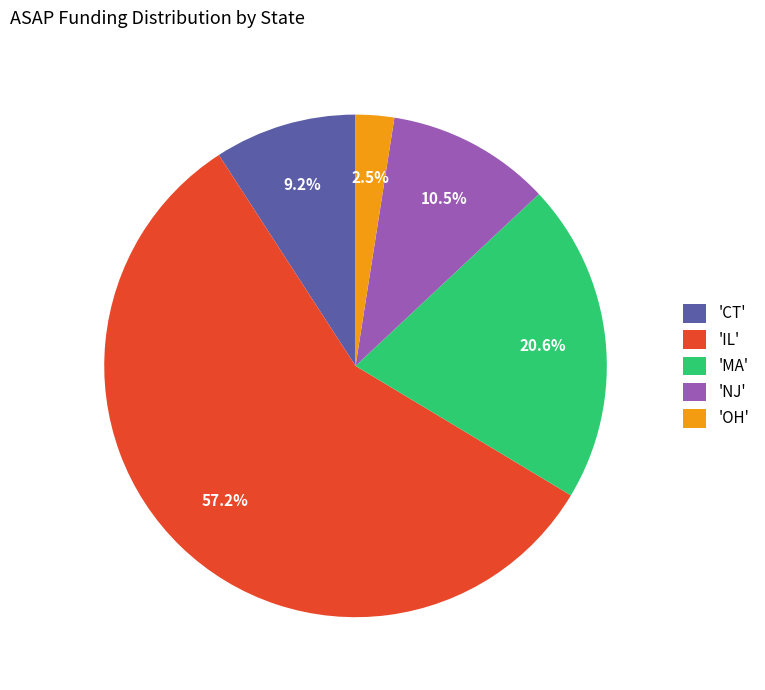

What percentage do 'MA' and 'NJ' together represent?

31.1%